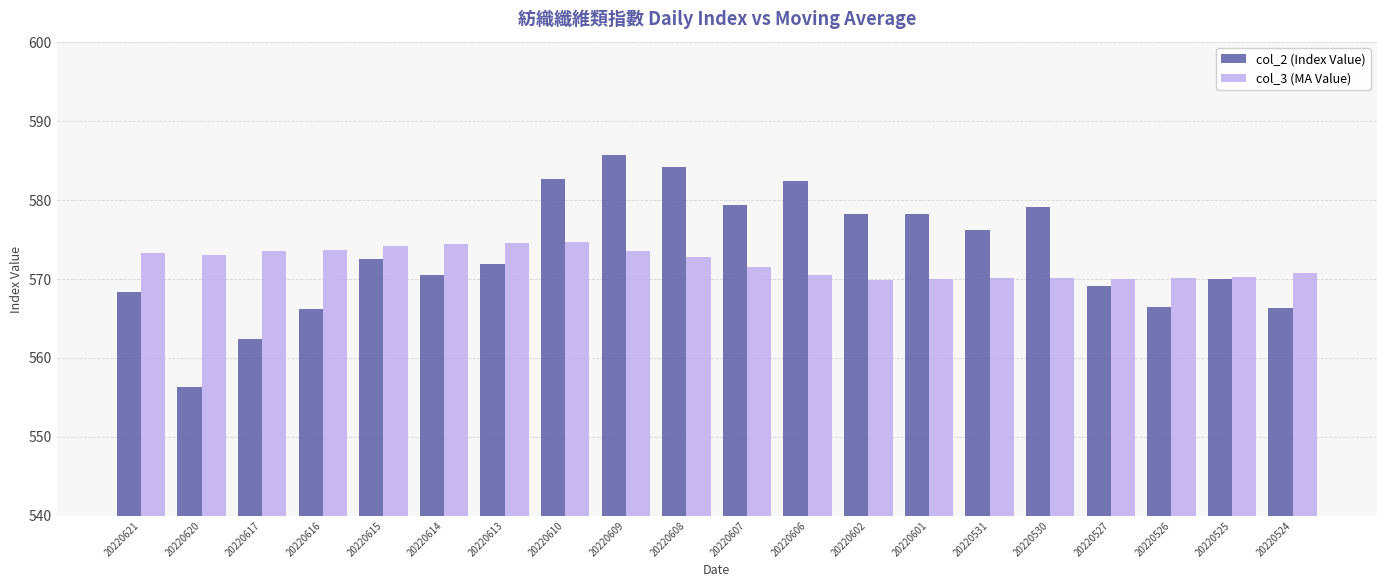

What is the difference between the col_3 (MA Value) values at 20220607 and 20220621?

1.8